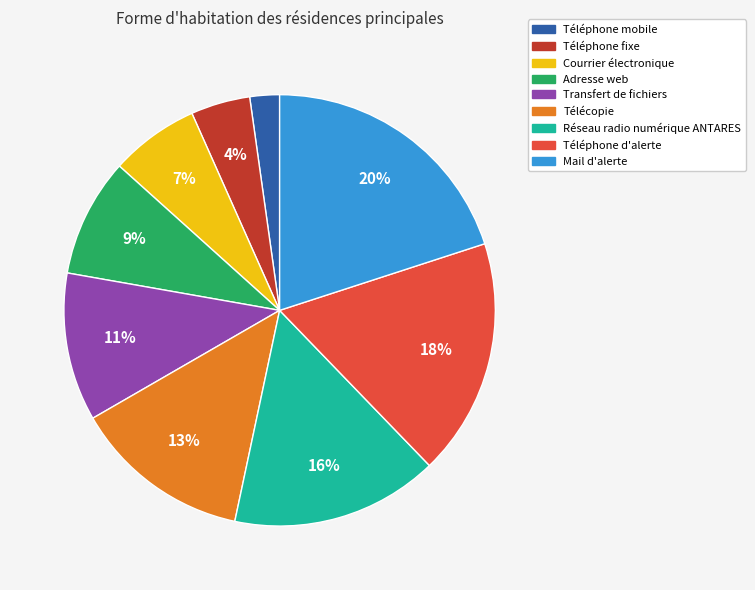

Rank the categories by value from highest to lowest.

Mail d'alerte, Téléphone d'alerte, Réseau radio numérique ANTARES, Télécopie, Transfert de fichiers, Adresse web, Courrier électronique, Téléphone fixe, Téléphone mobile